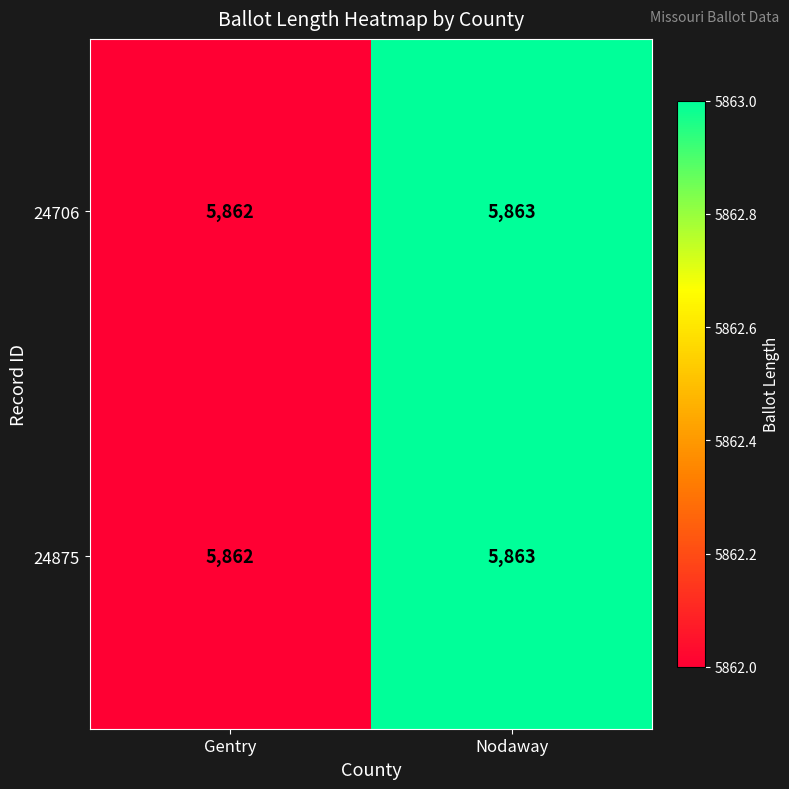

The value of 24706 at Nodaway is 5863. True or false?

True